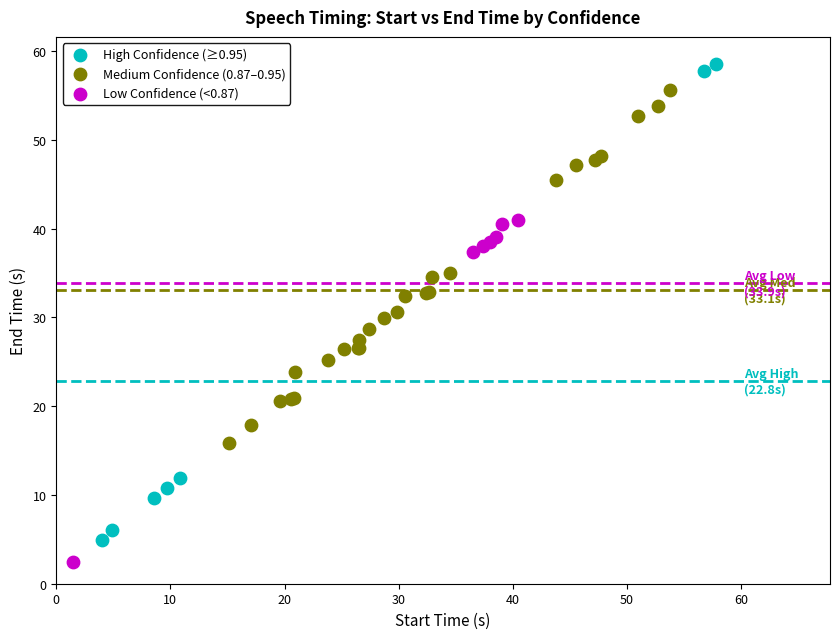

Which series reaches the maximum Y coordinate?

High Confidence (≥0.95)